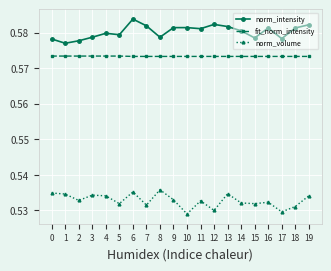

True or false: norm_intensity has more than 1 interior local peaks.

True